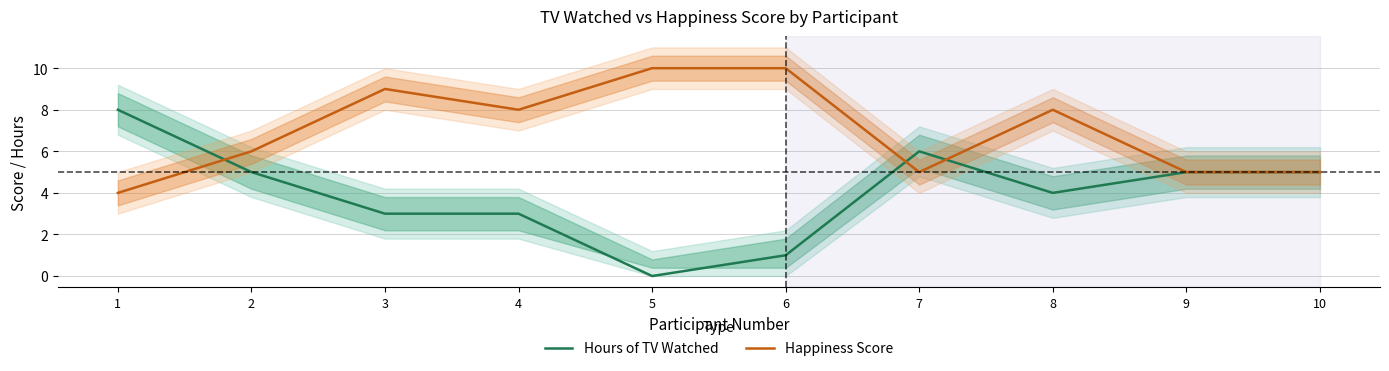

Reading left to right, list all the values displayed in this chart.

Hours of TV Watched: 8	5	3	3	0	1	6	4	5	5
Happiness Score: 4	6	9	8	10	10	5	8	5	5